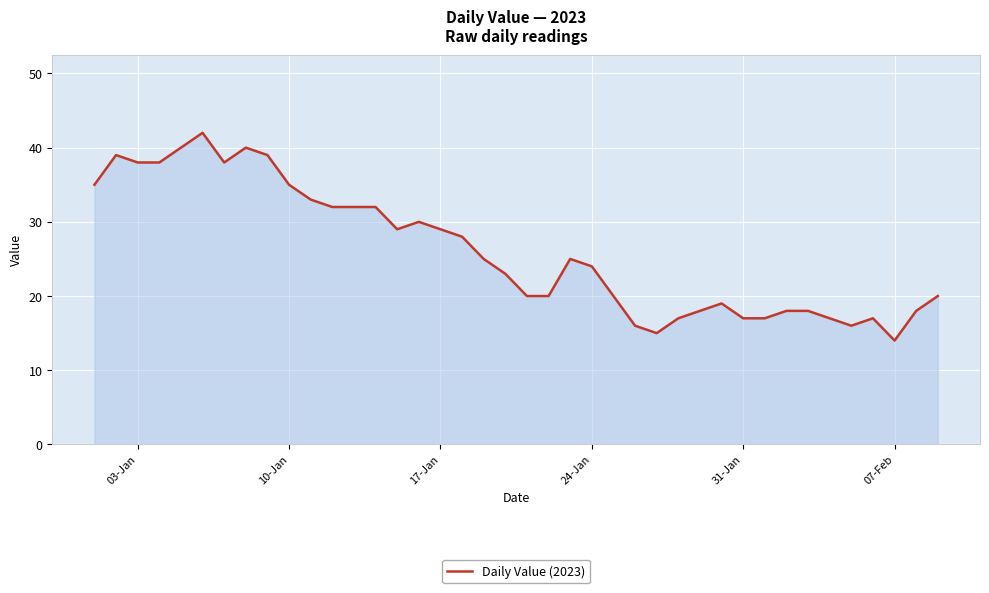

How many values are below 25?

20